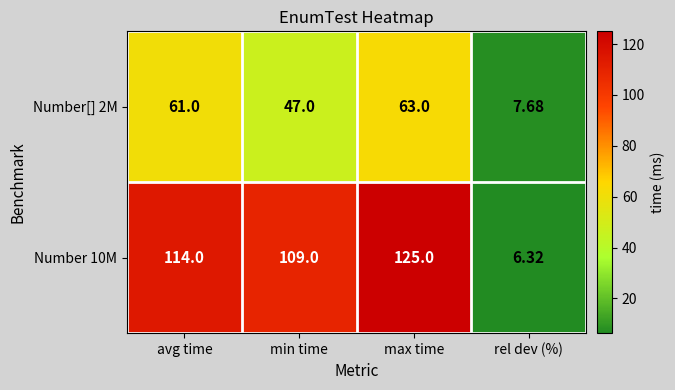

Rank the series at min time from highest to lowest value.

Number 10M, Number[] 2M